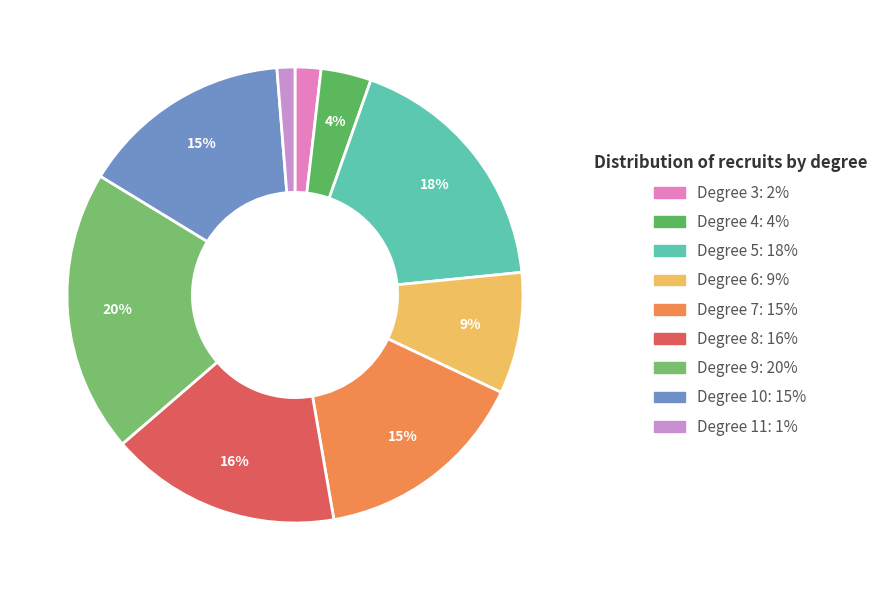

To the nearest percent, what is the average slice percentage?

11%